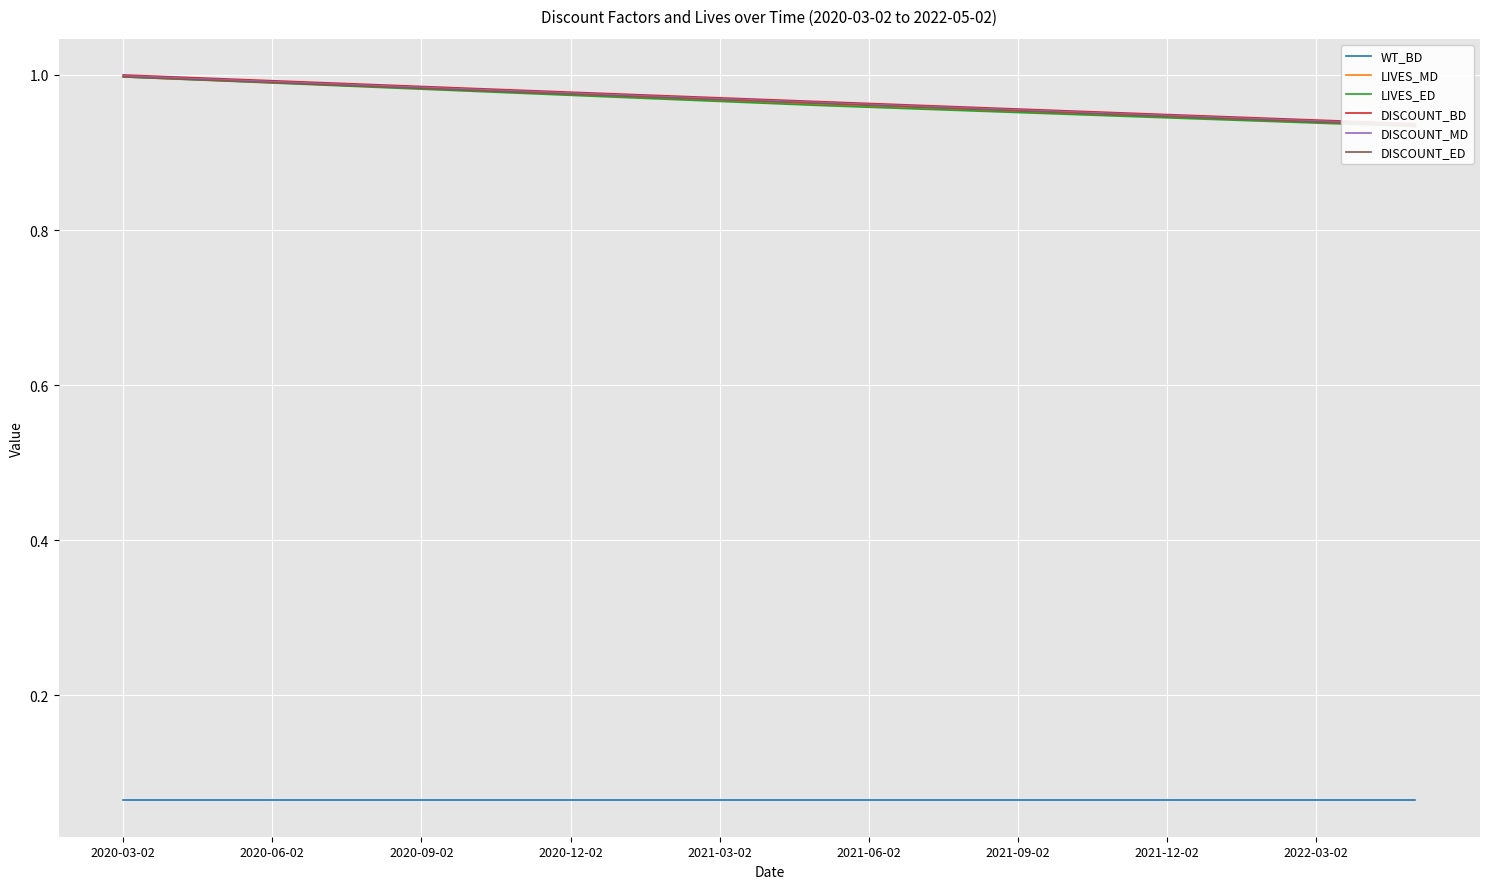

True or false: WT_BD and DISCOUNT_ED intersect in this chart.

False